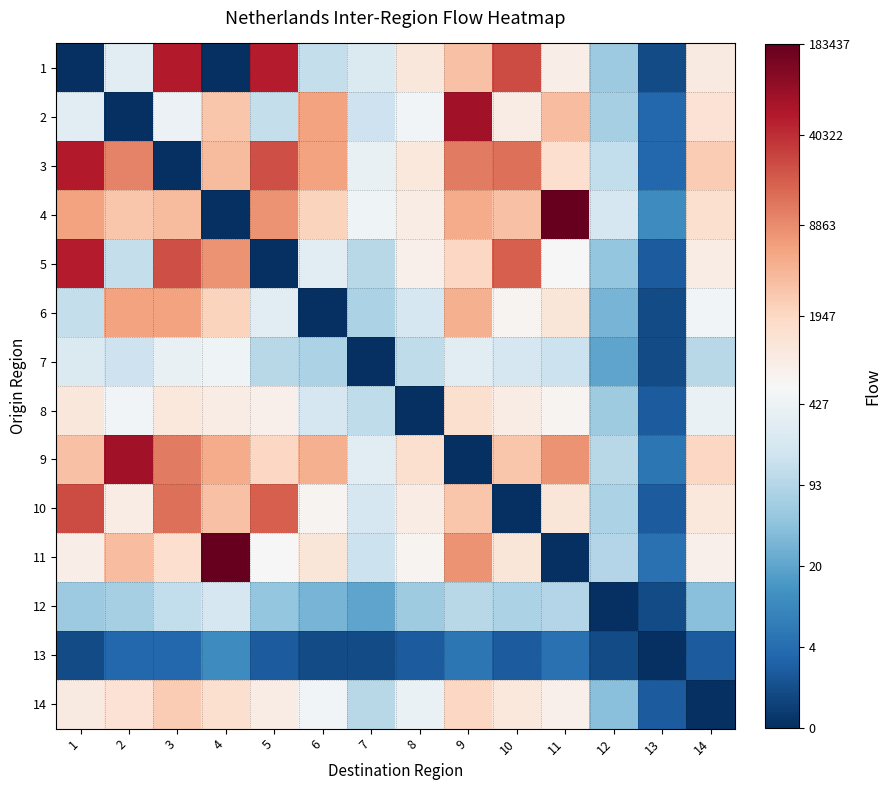

Between 2 and 13, which is larger?

2